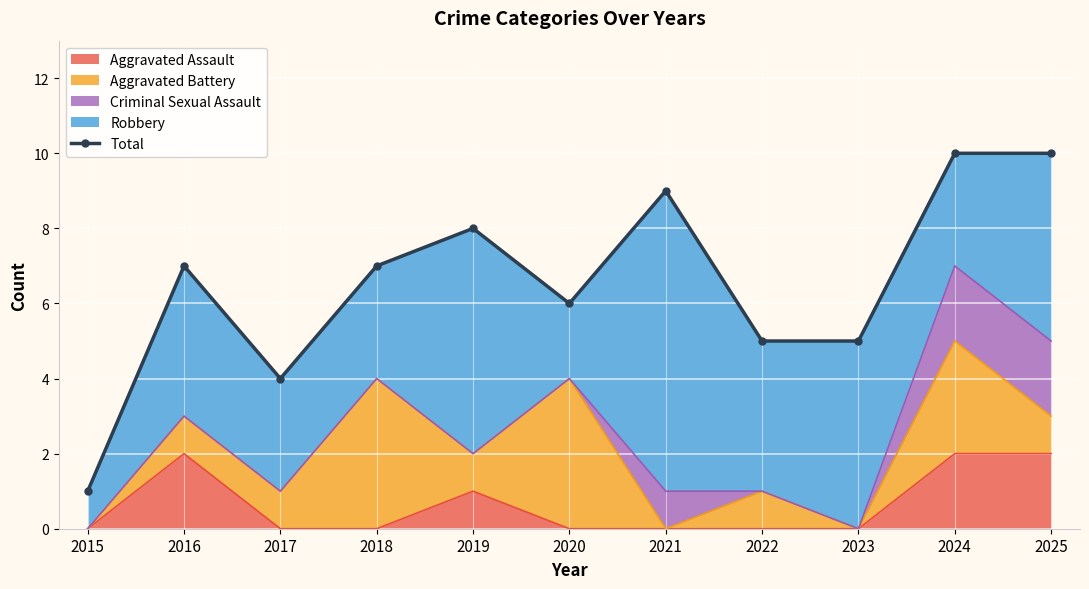

What is the value of the 1st point from the left?

1